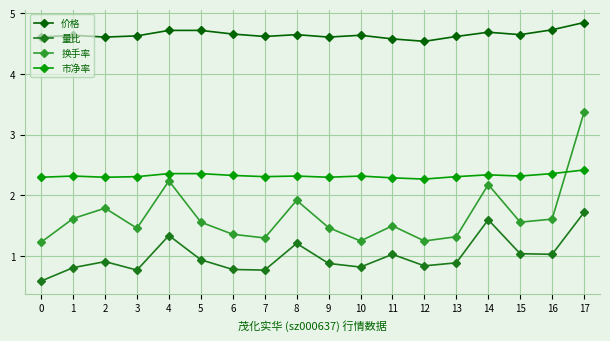

True or false: 量比 has a value of 1.3 at 1.

False